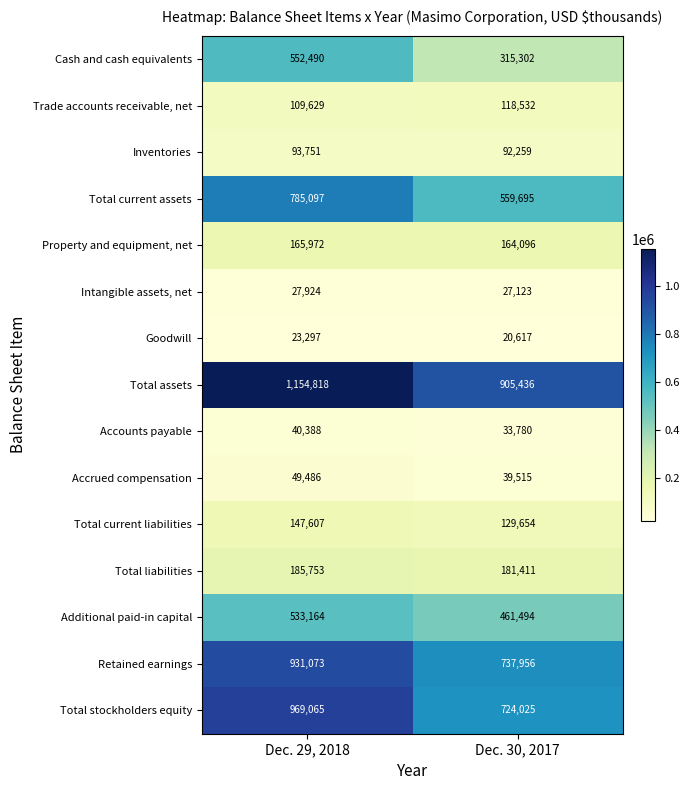

Which label corresponds to the largest value in the chart?

Dec. 29, 2018